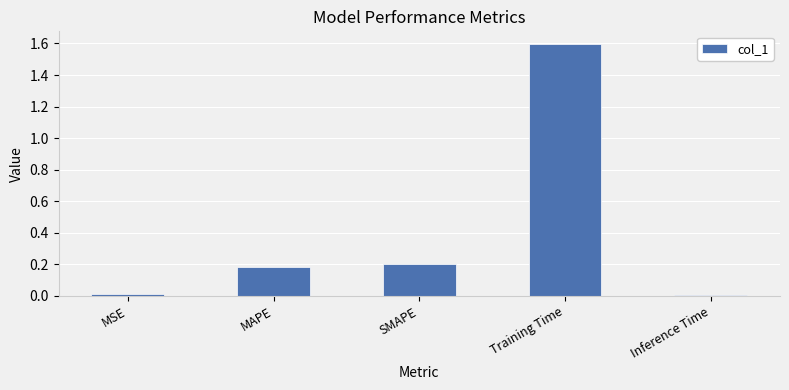

What is the average value?

0.4